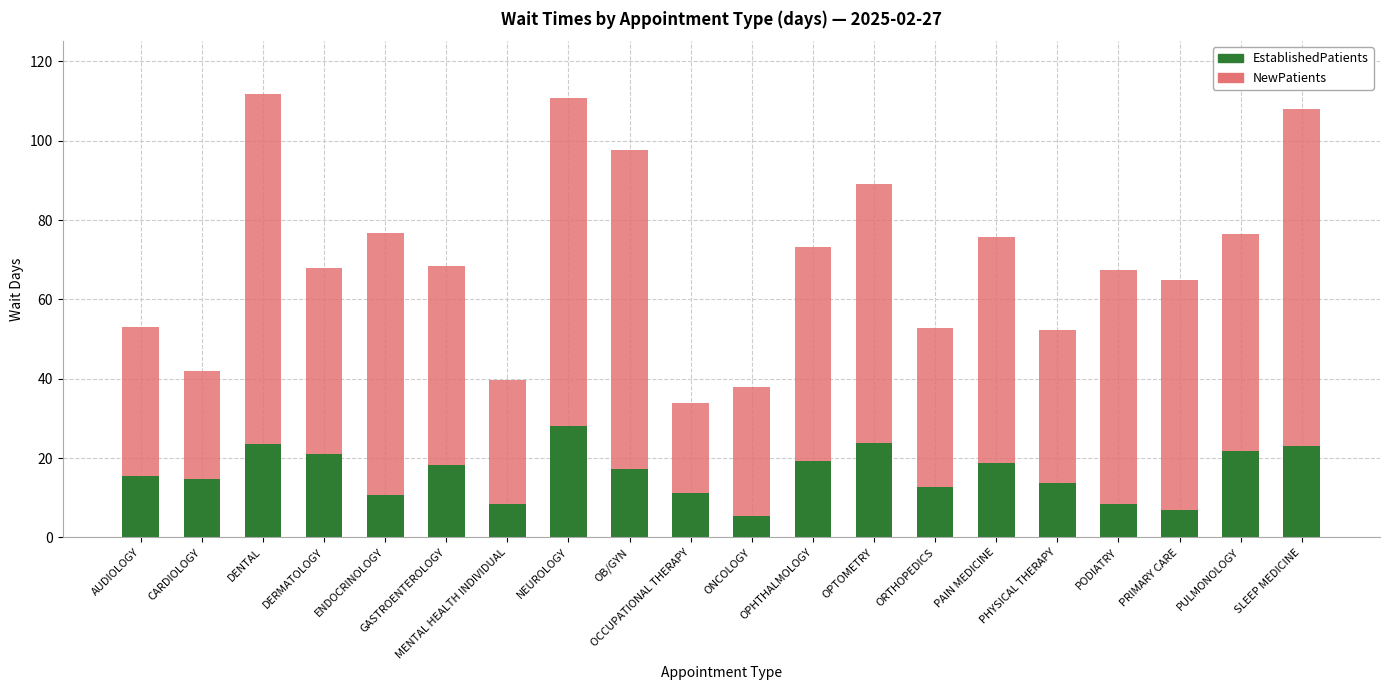

True or false: EstablishedPatients has a value of 23.0 at OB/GYN.

False